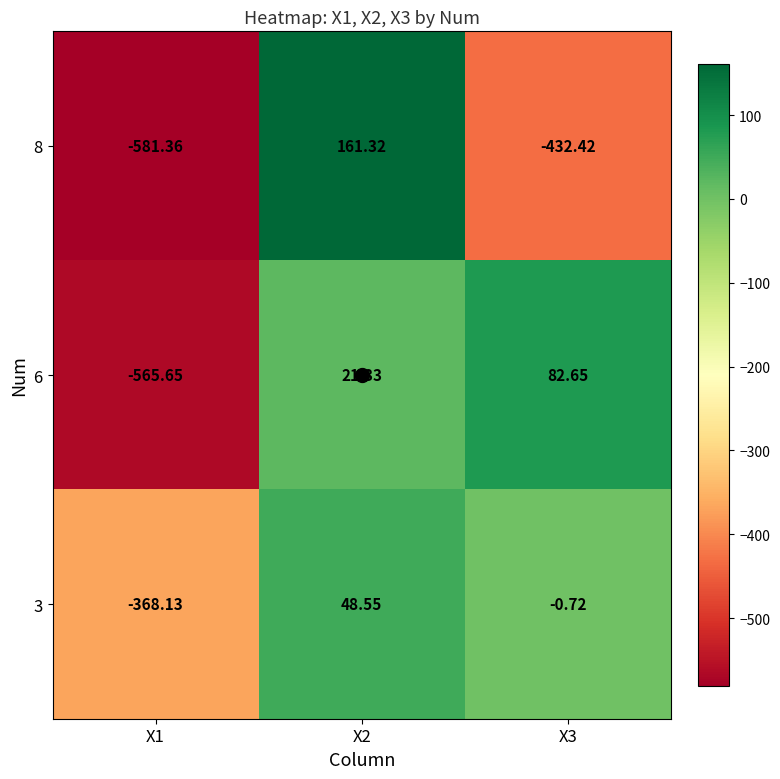

Between X1 and X3, which series saw the biggest shift?

6